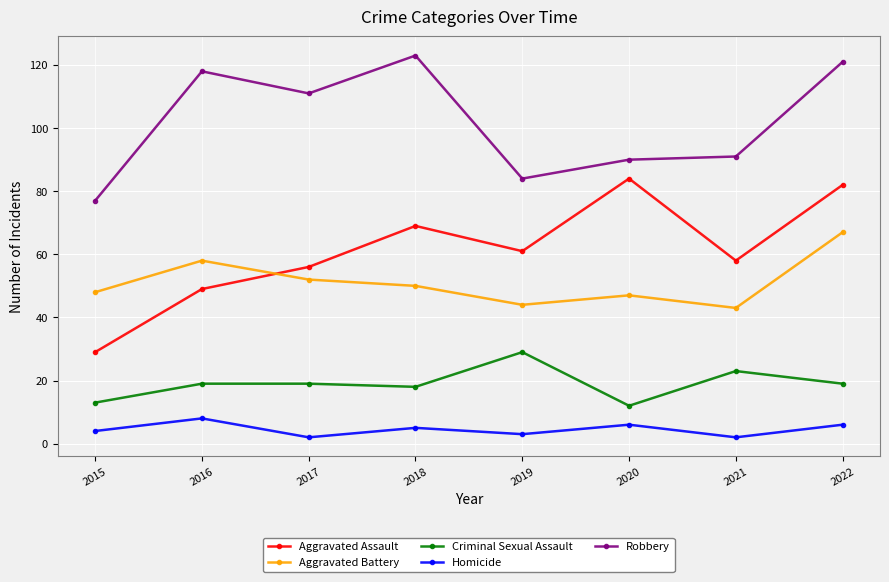

What is the difference between the maximum and minimum values in the Robbery series?

46